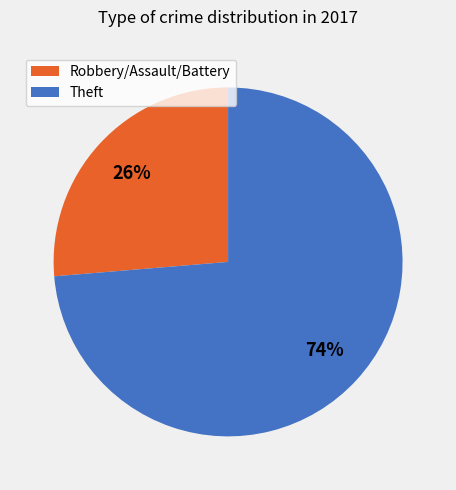

To the nearest percent, what is the average slice percentage?

50%